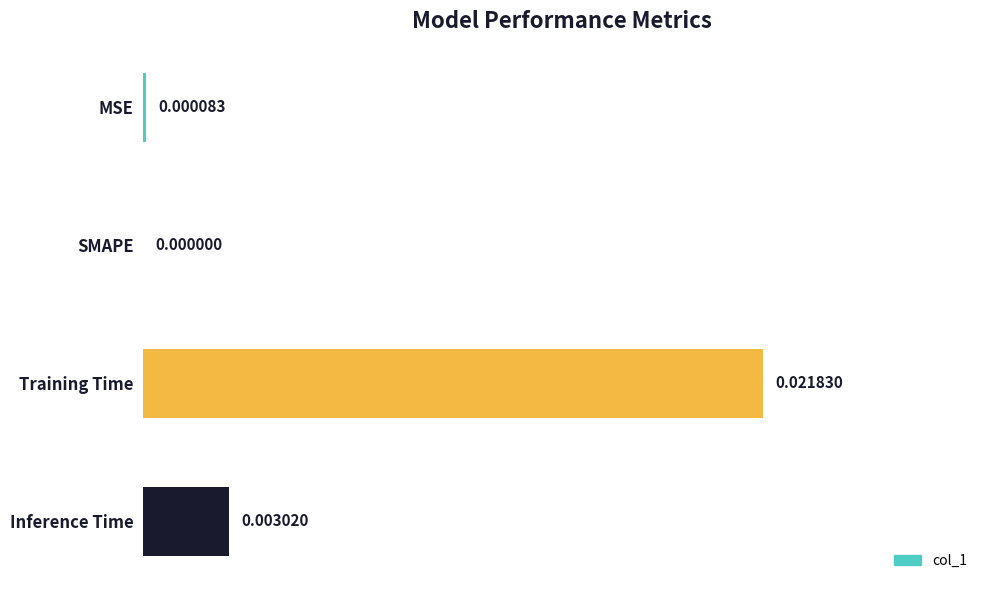

Between Training Time and Inference Time, which is larger?

Training Time